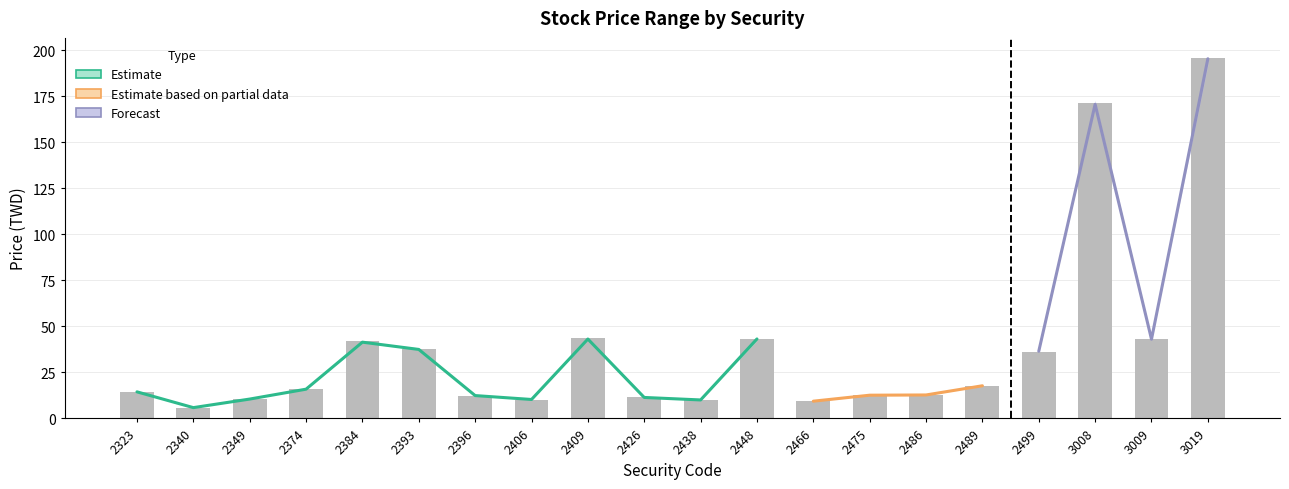

How many categories are shown in the chart?

20